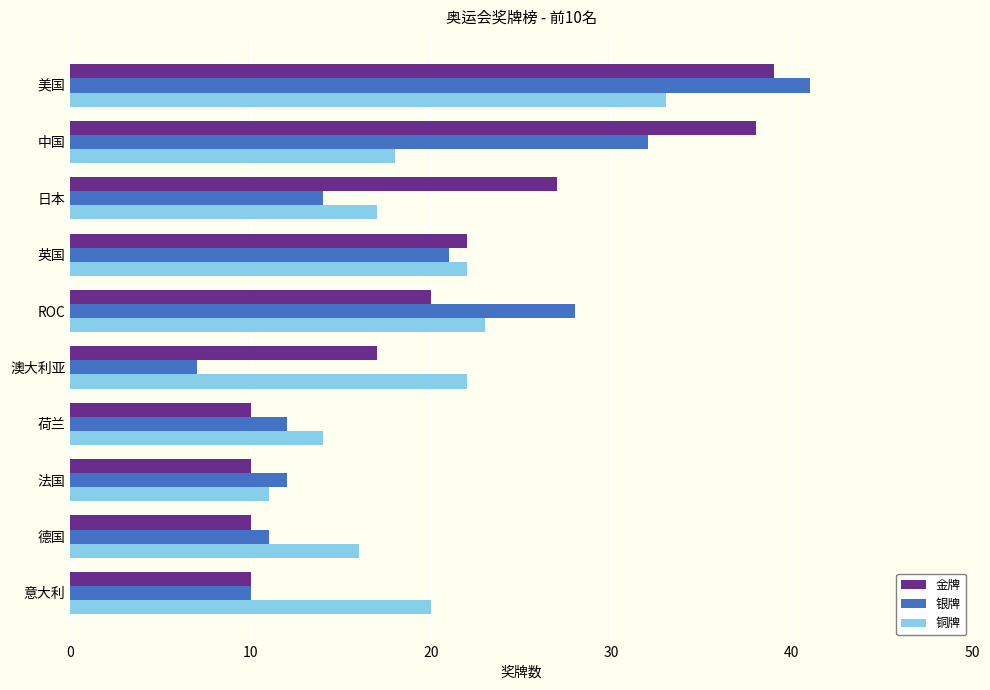

What is the difference between the second highest and second lowest values in the 银牌 series?

22